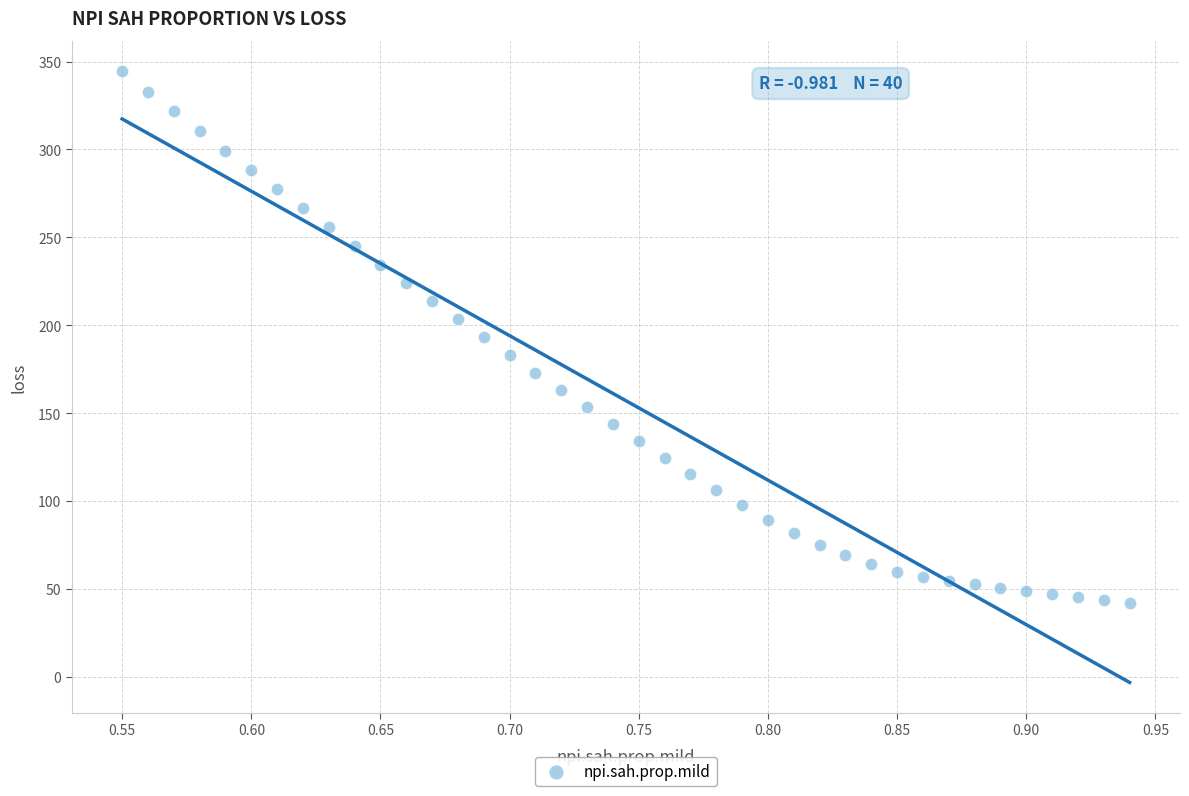

What is the range of Y values (max minus min)?

302.4